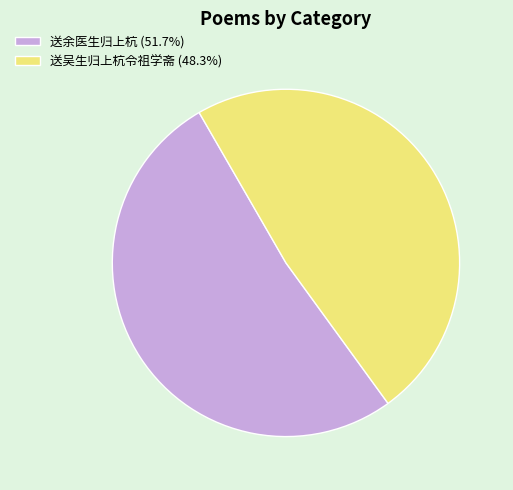

Approximately how many times larger is the value at 送余医生归上杭 (51.7%) compared to 送吴生归上杭令祖学斋 (48.3%)?

1.1